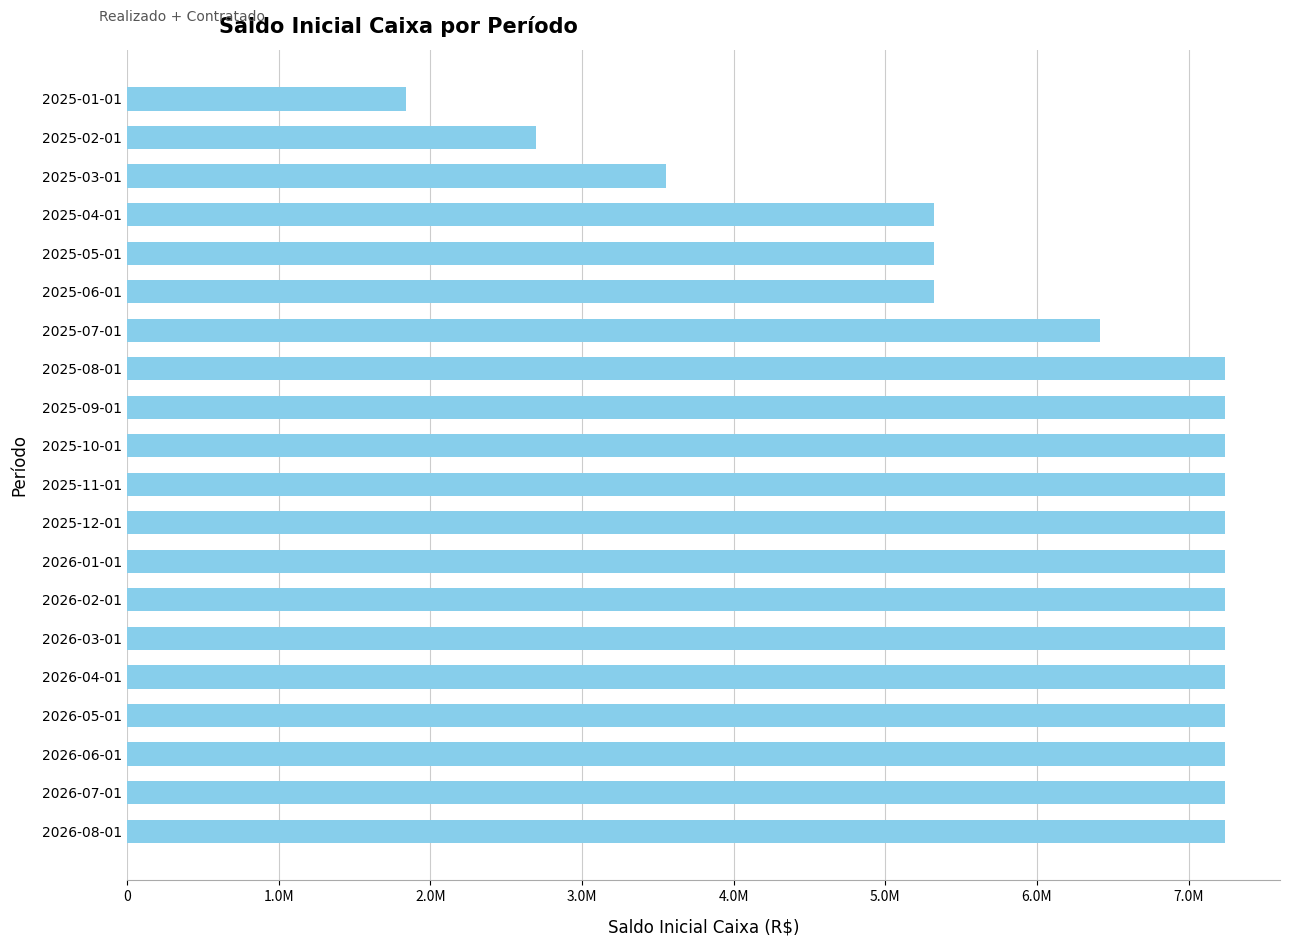

Are the bars horizontal?

Yes